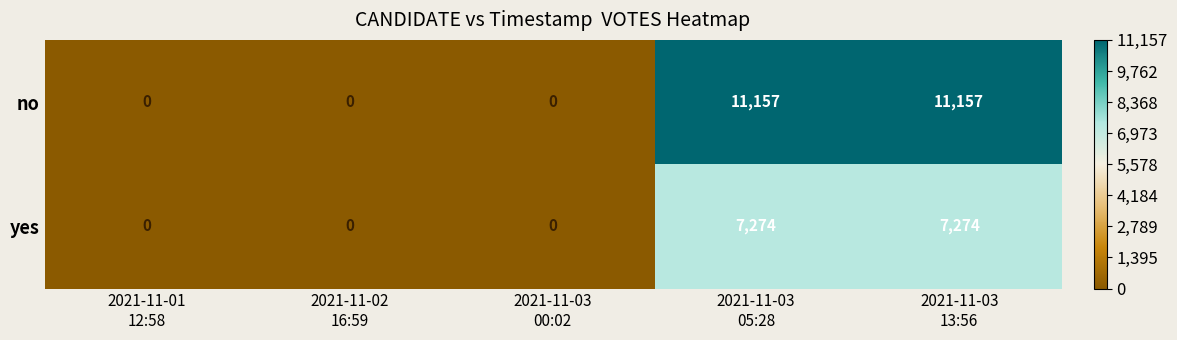

Reading left to right, list all the values displayed in this chart.

no: 0	0	0	11157	11157
yes: 0	0	0	7274	7274